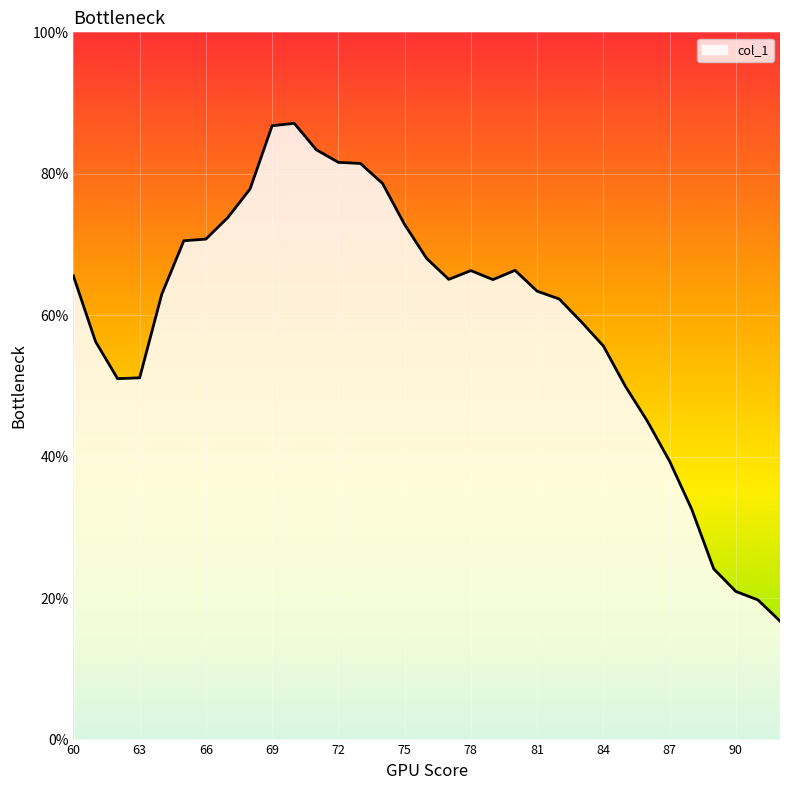

At which label is the value closest to 0?

92